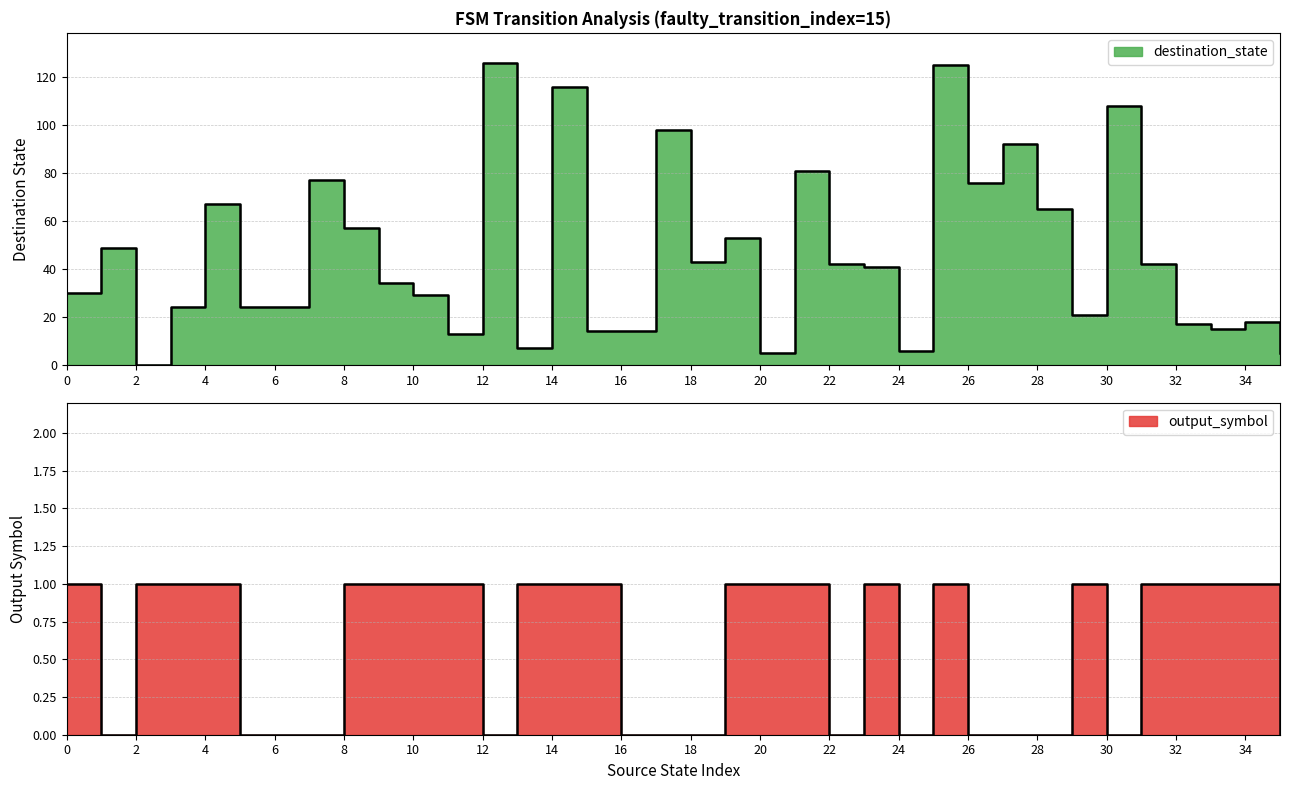

Which series has the largest total across all categories?

destination_state